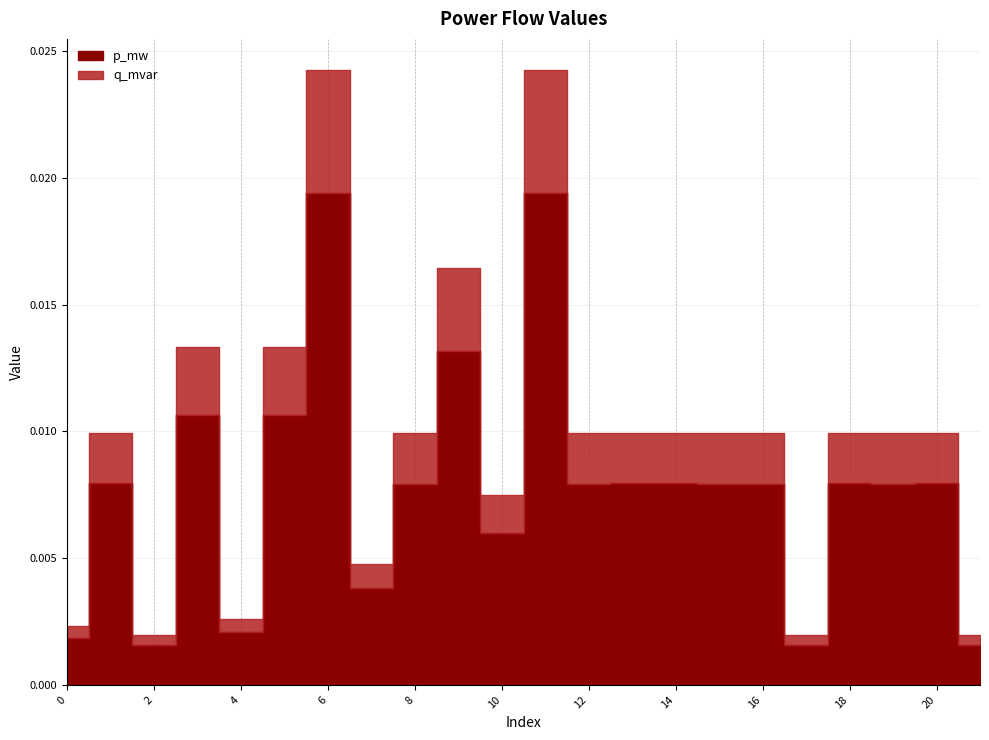

The value of p_mw at 10 is 0.0. True or false?

False